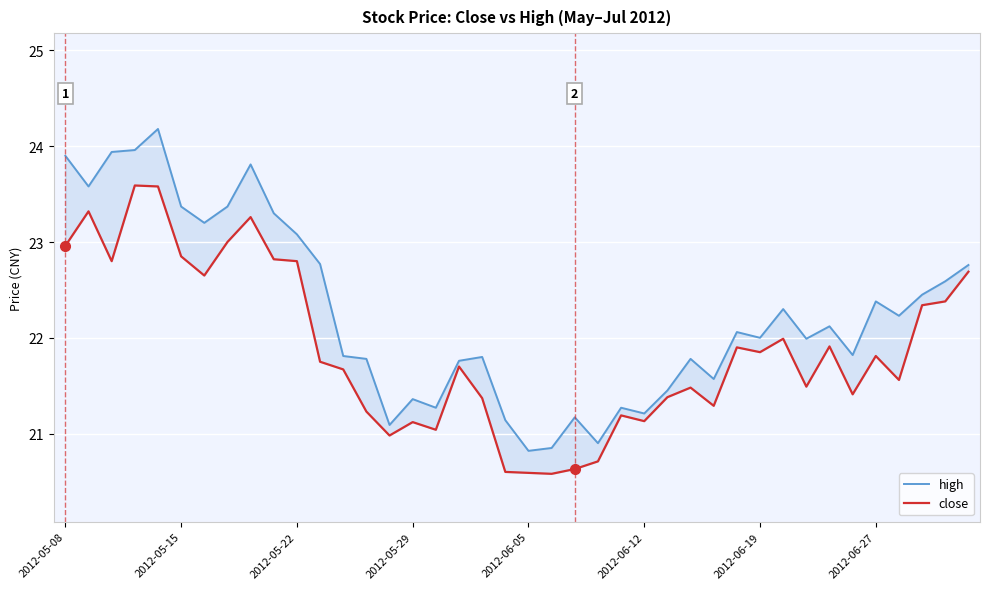

Which series has the largest total across all categories?

high